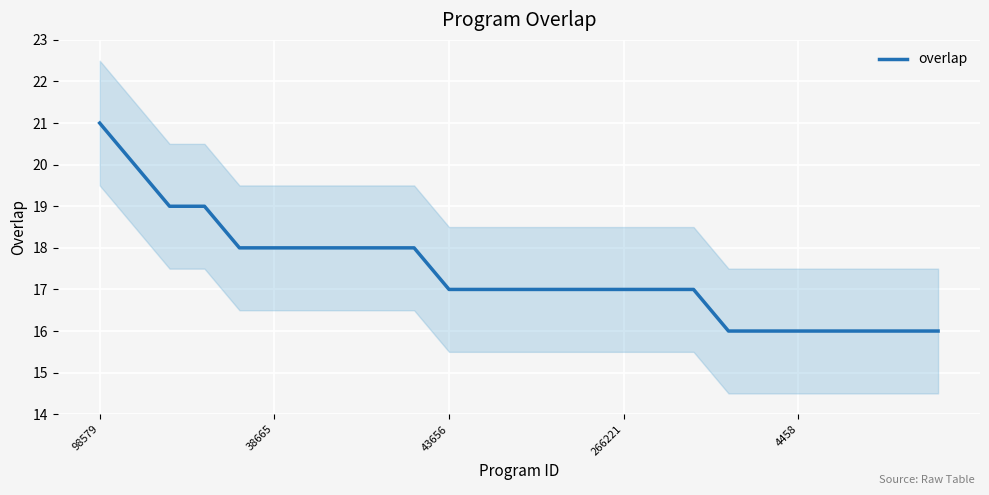

Reading right to left, transcribe all the data shown in this chart.

16	16	16	16	16	16	16	17	17	17	17	17	17	17	17	18	18	18	18	18	18	19	19	20	21